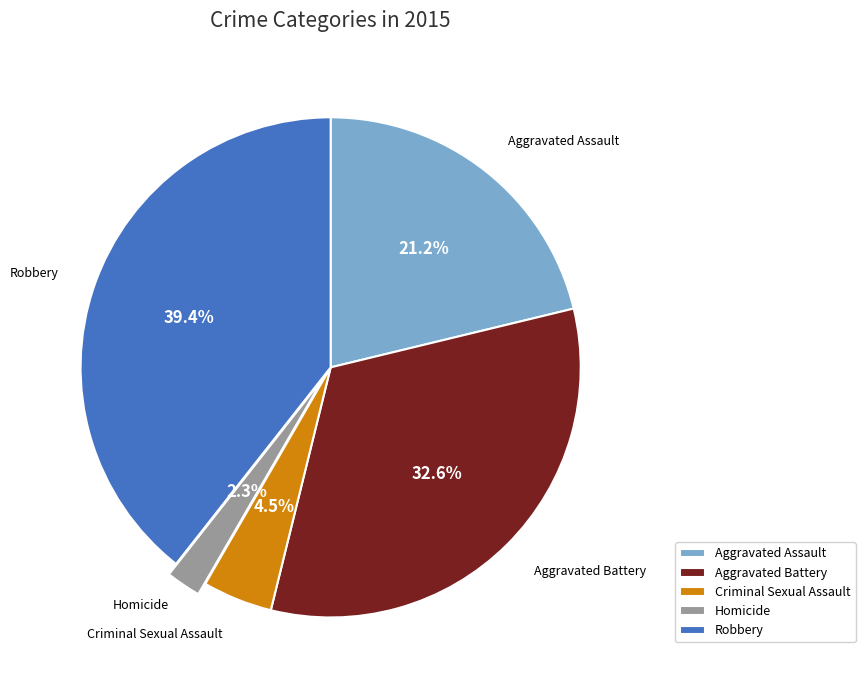

Is there any slice that represents more than half of the pie?

No